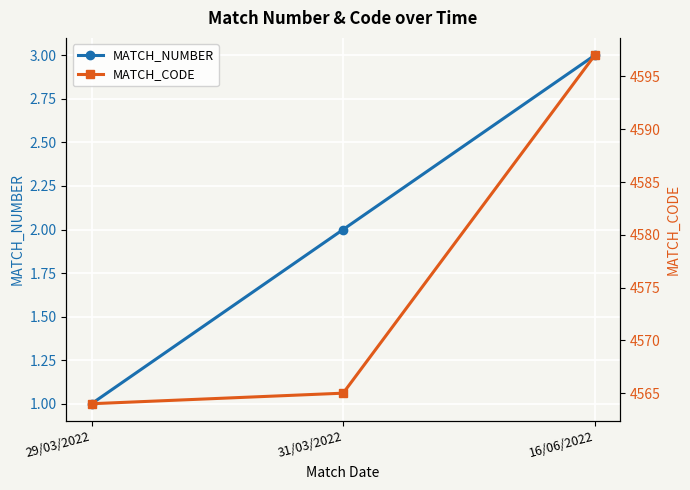

Rank the categories by MATCH_NUMBER value from lowest to highest.

29/03/2022, 31/03/2022, 16/06/2022